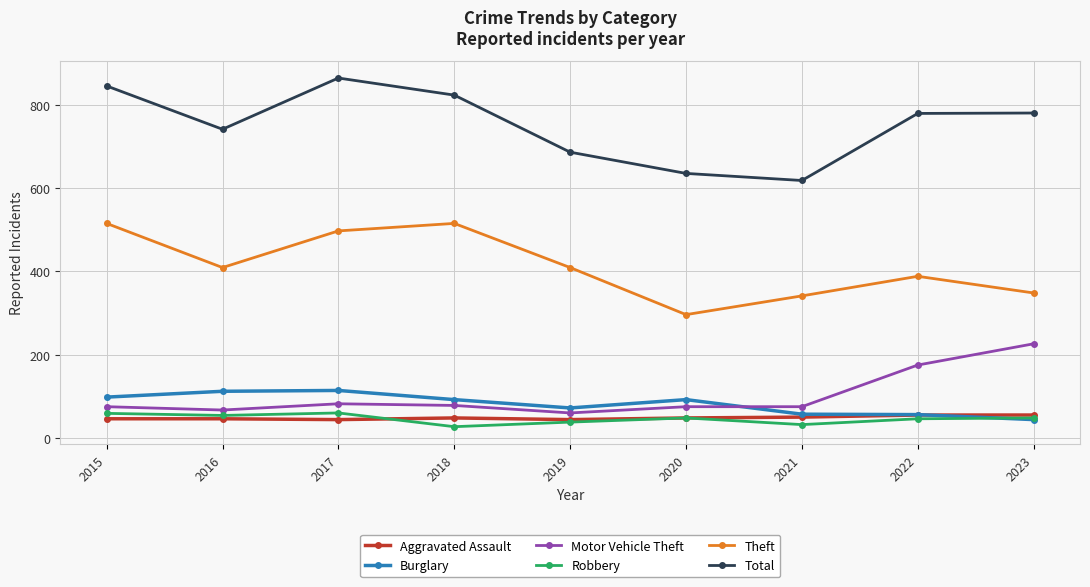

What value does the Total series have at 2015?

845